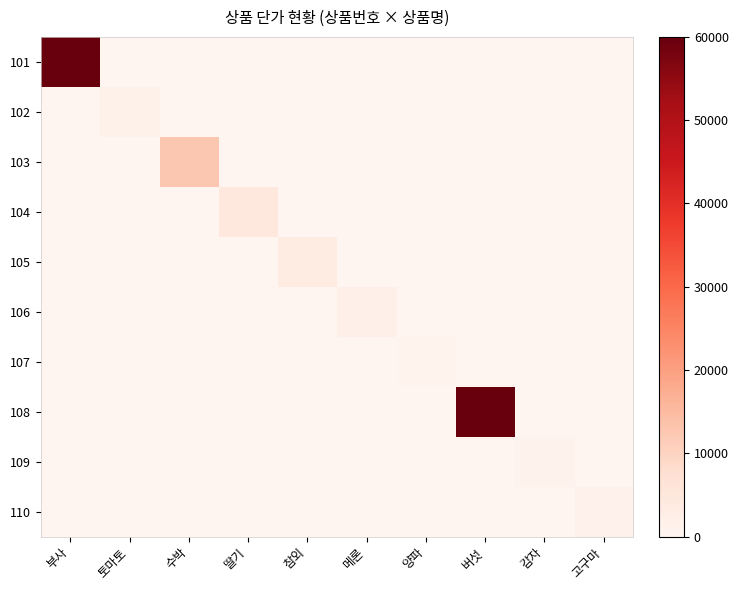

Reading left to right, what are all the values shown in this chart?

101: 부사=60000	토마토=0	수박=0	딸기=0	참외=0	메론=0	양파=0	버섯=0	감자=0	고구마=0
102: 부사=0	토마토=1500	수박=0	딸기=0	참외=0	메론=0	양파=0	버섯=0	감자=0	고구마=0
103: 부사=0	토마토=0	수박=12500	딸기=0	참외=0	메론=0	양파=0	버섯=0	감자=0	고구마=0
104: 부사=0	토마토=0	수박=0	딸기=5000	참외=0	메론=0	양파=0	버섯=0	감자=0	고구마=0
105: 부사=0	토마토=0	수박=0	딸기=0	참외=3400	메론=0	양파=0	버섯=0	감자=0	고구마=0
106: 부사=0	토마토=0	수박=0	딸기=0	참외=0	메론=1800	양파=0	버섯=0	감자=0	고구마=0
107: 부사=0	토마토=0	수박=0	딸기=0	참외=0	메론=0	양파=800	버섯=0	감자=0	고구마=0
108: 부사=0	토마토=0	수박=0	딸기=0	참외=0	메론=0	양파=0	버섯=60000	감자=0	고구마=0
109: 부사=0	토마토=0	수박=0	딸기=0	참외=0	메론=0	양파=0	버섯=0	감자=980	고구마=0
110: 부사=0	토마토=0	수박=0	딸기=0	참외=0	메론=0	양파=0	버섯=0	감자=0	고구마=1380